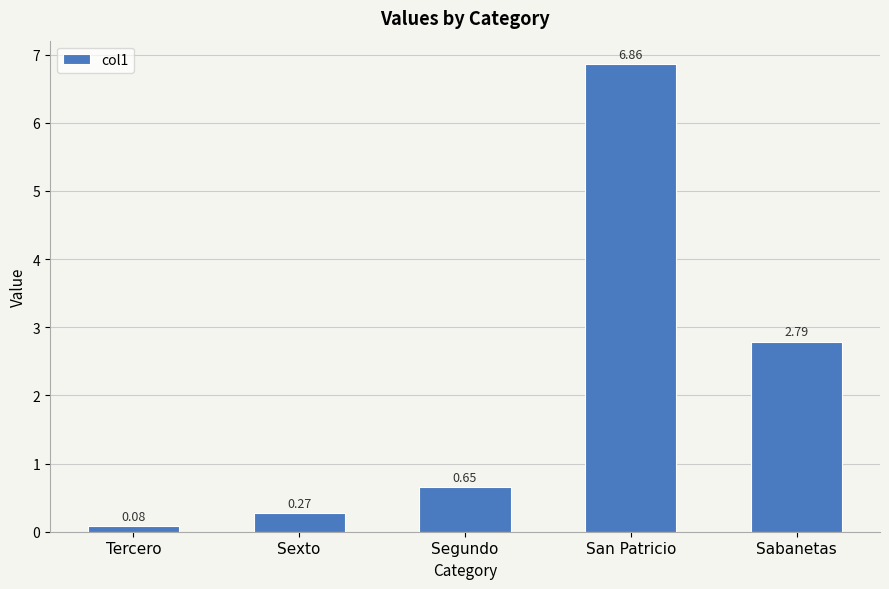

Which label corresponds to the smallest value in the chart?

Tercero